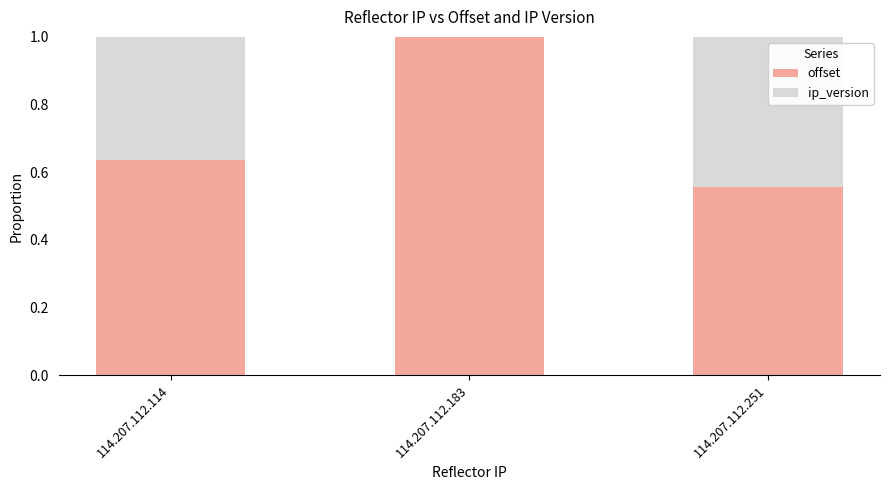

What is the total value across all series at 114.207.112.183?

1.0